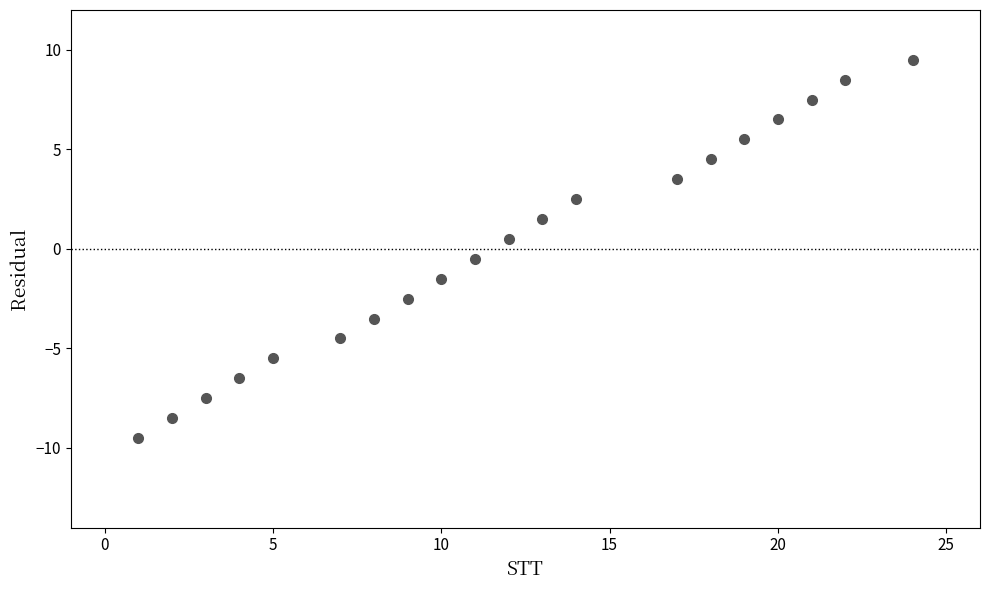

What is the range of Y values (max minus min)?

19.0